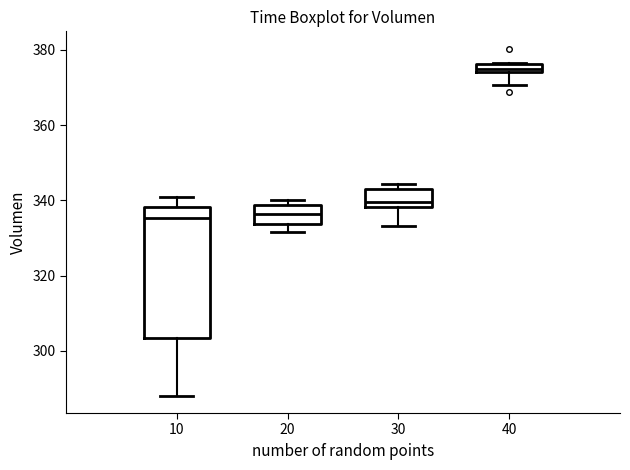

Where does the lower whisker of the box at x = 20 end on the y-axis? The values are not printed on the chart, so give them approximately, as read against the axis.

332